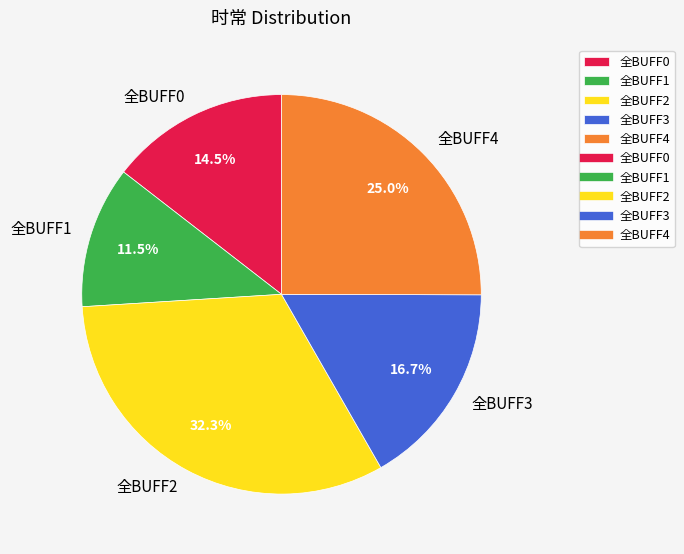

Does 全BUFF1 account for over 50% of the chart?

No